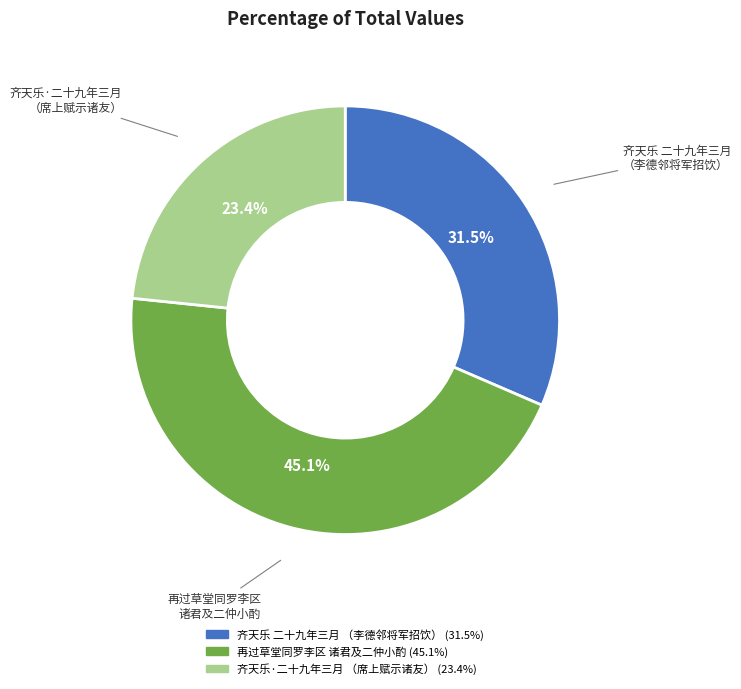

Count the number of slices in the pie.

3